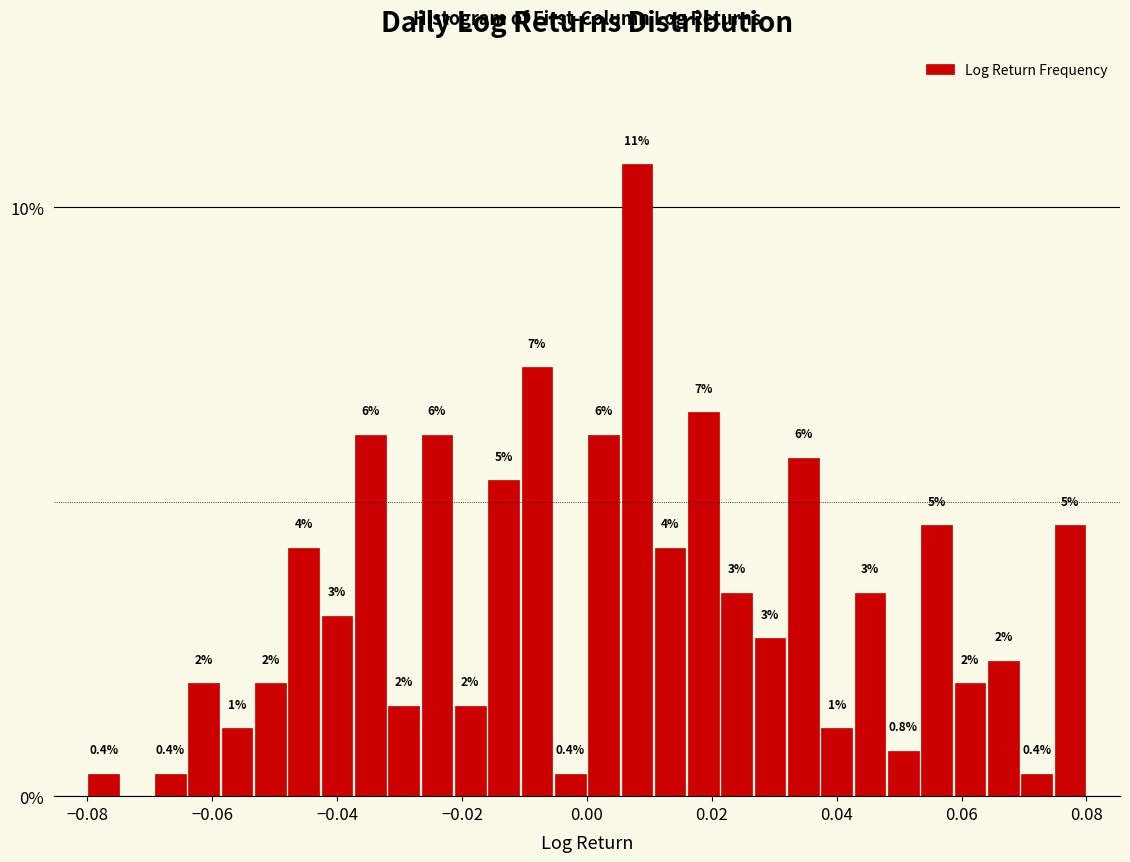

Read against the x-axis, roughly where is the centre of the tallest bar?

0.008